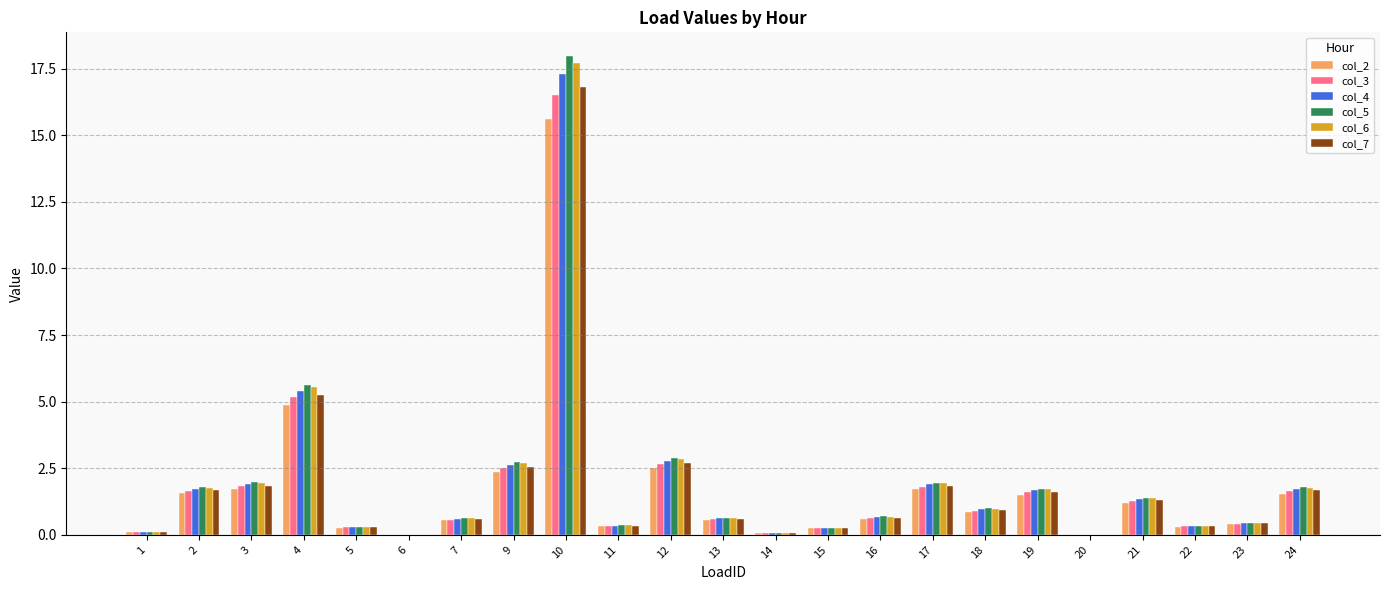

The value of col_4 at 23 is 0.4. True or false?

True